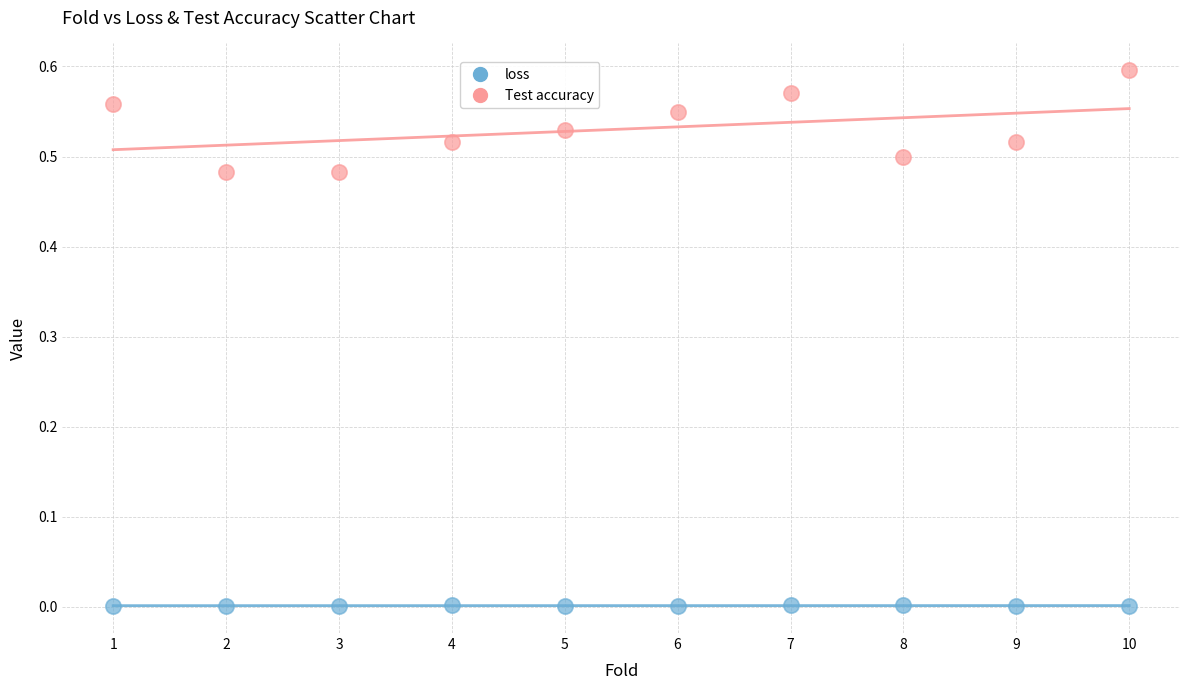

Across all data points, what is the range of X values (max minus min)?

9.0